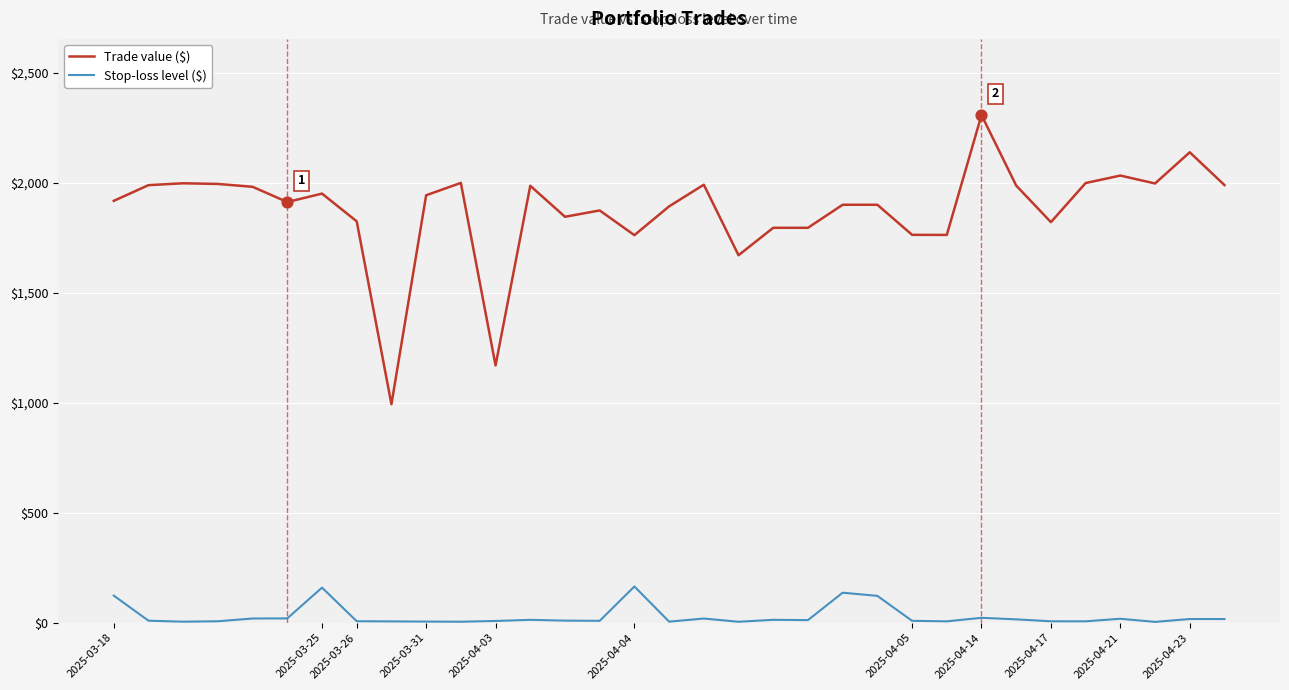

Which series has the largest range (max minus min)?

Trade value ($)